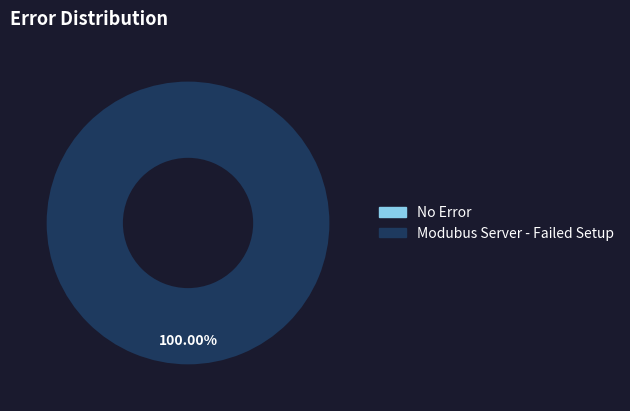

Which category has the smallest portion of the pie?

No Error